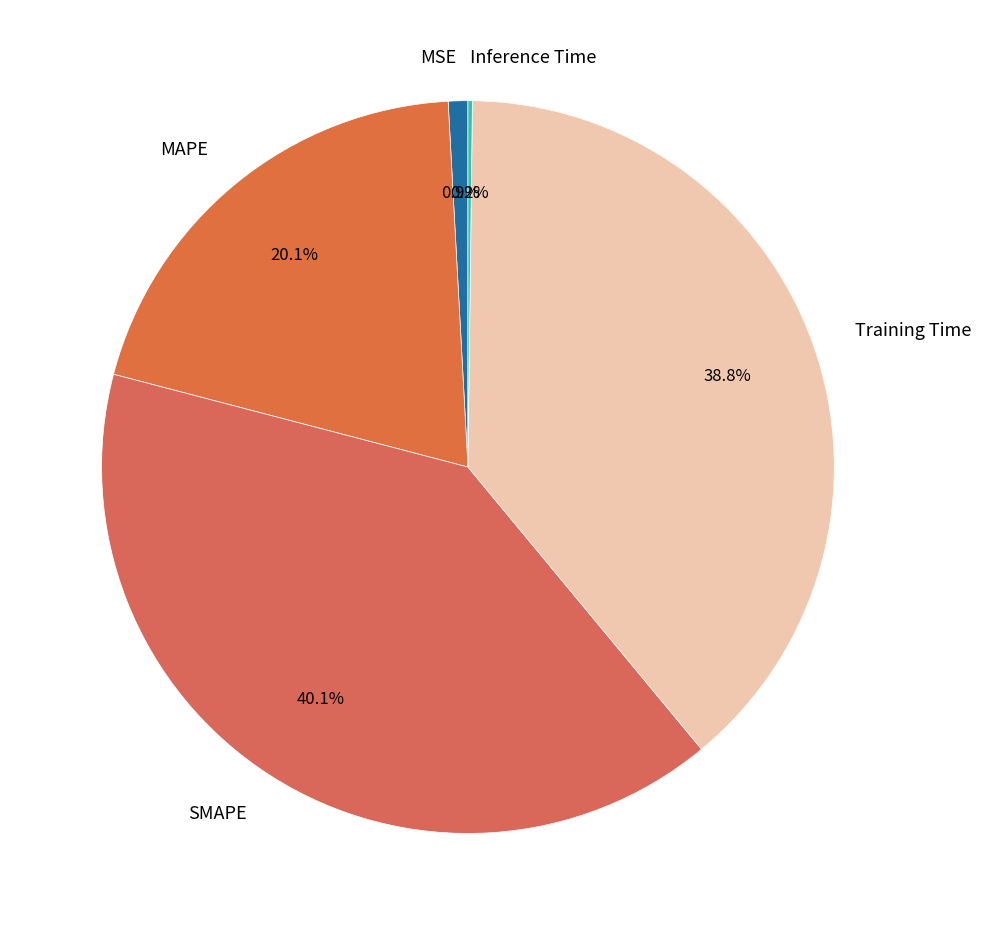

Between MSE and SMAPE, which is larger?

SMAPE